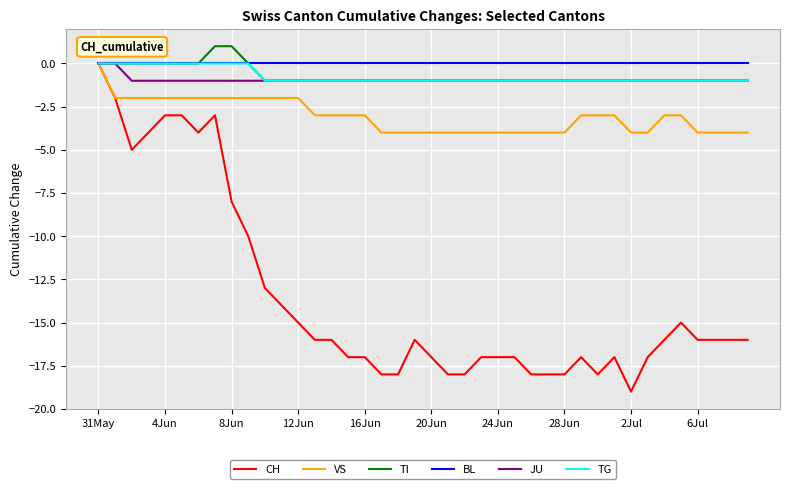

What is the smallest value displayed?

-19